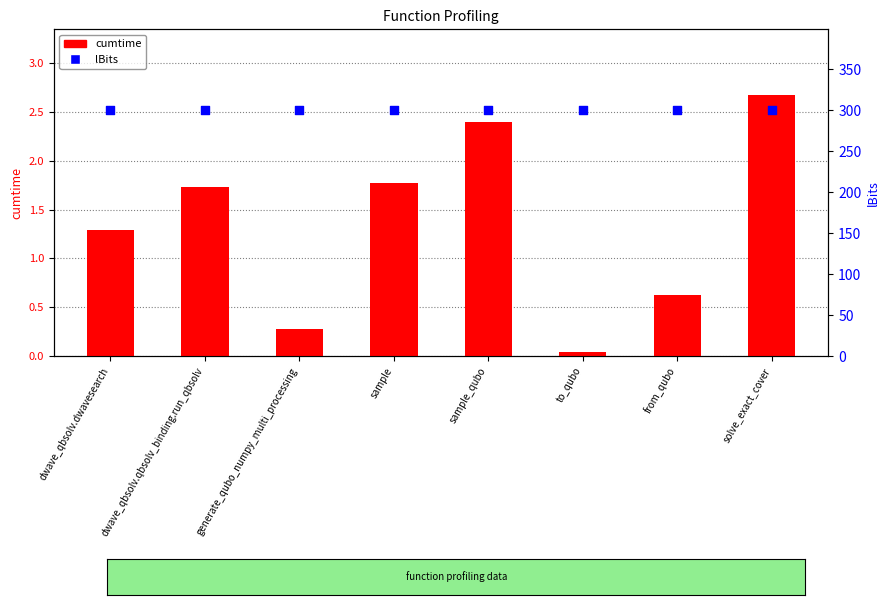

What are all the series names shown in the legend?

cumtime, lBits